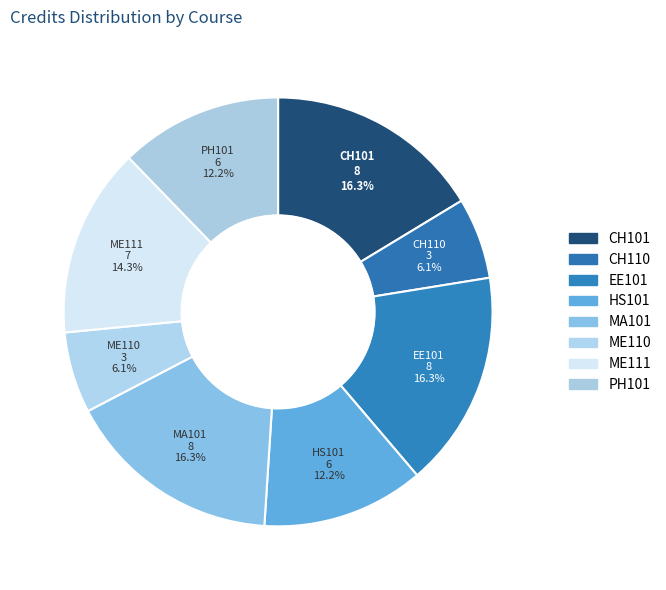

To the nearest percent, what is the average slice percentage?

12%